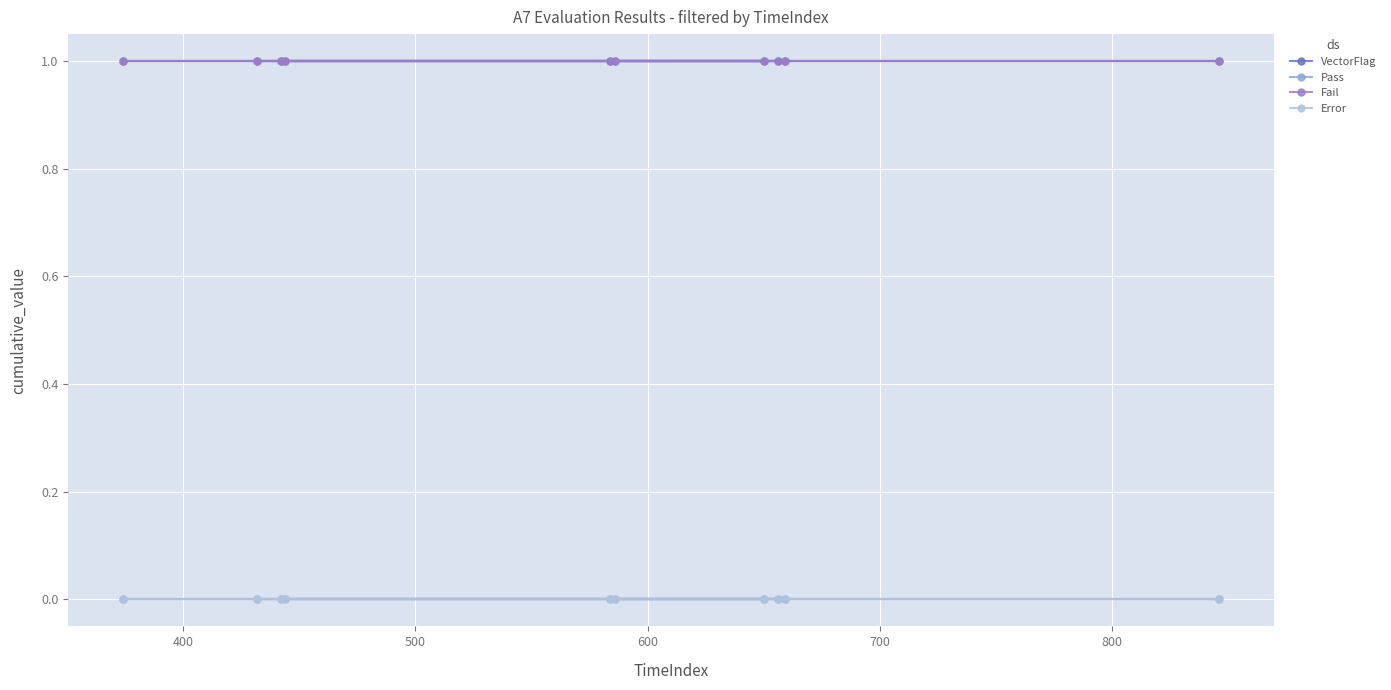

How many data points does each series have?

10